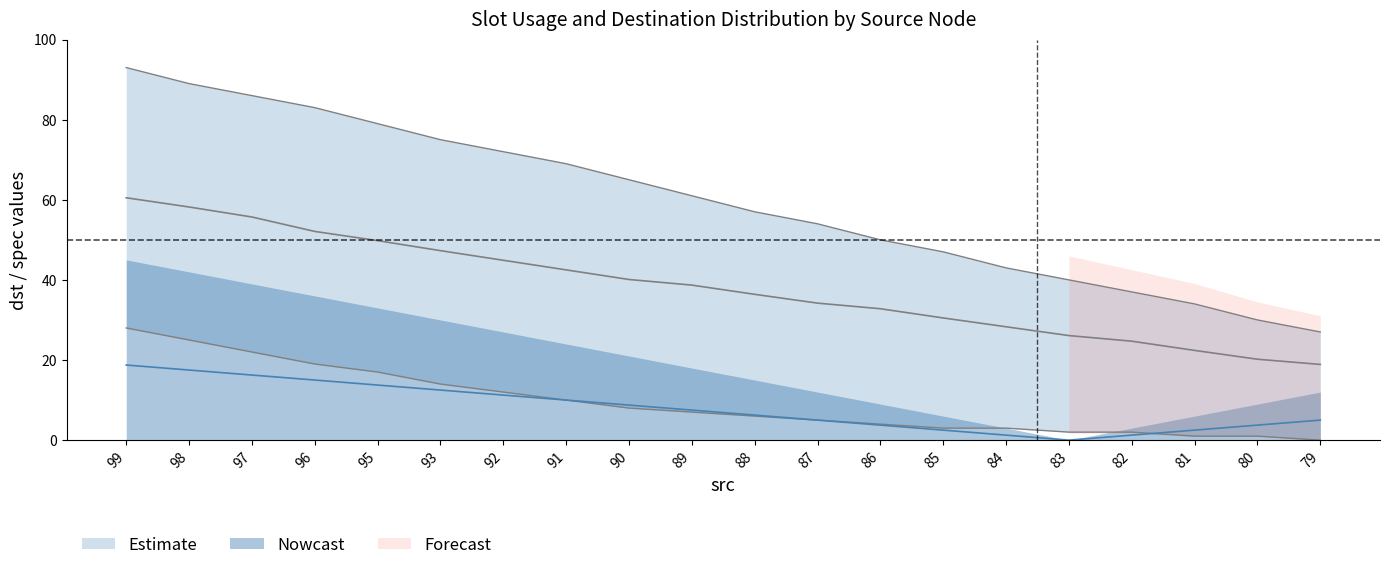

Rank the series at 95 from highest to lowest value.

dst_upper, dst_mean, dst_lower, spec_mean